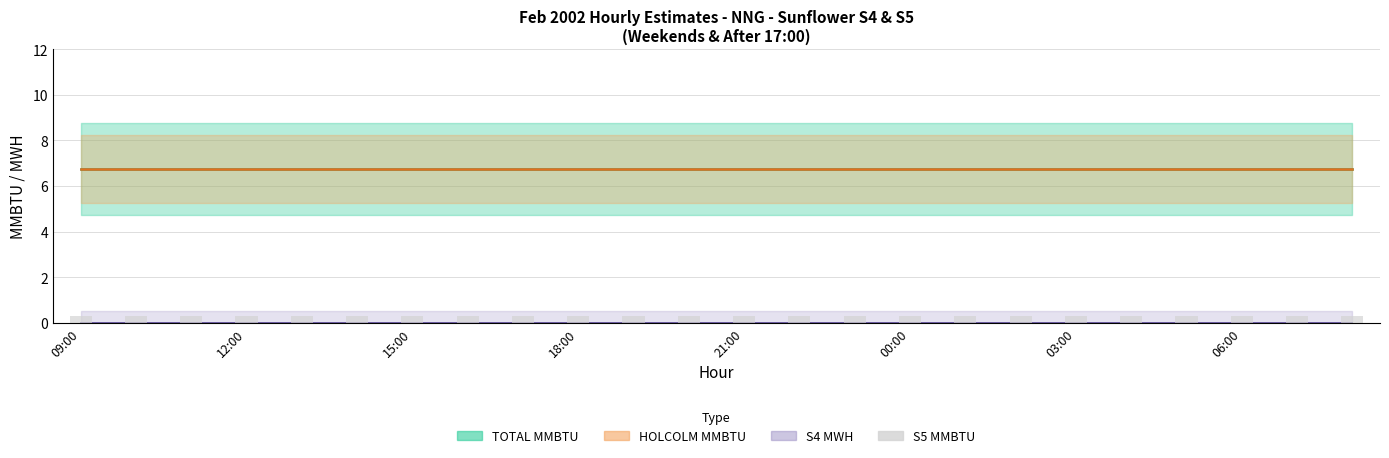

How many bars are there in each group?

4